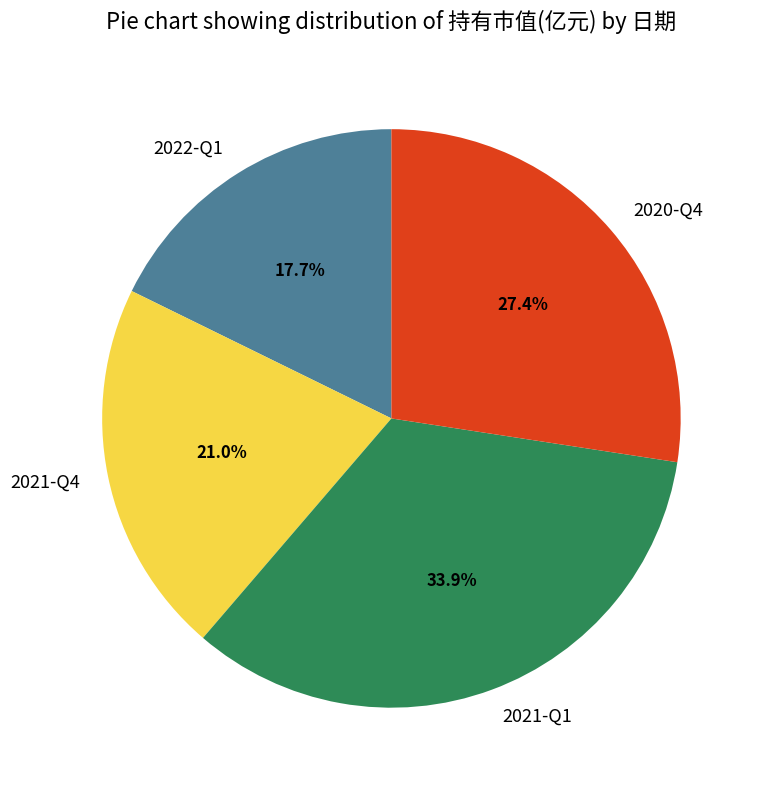

Which has a higher value, 2022-Q1 or 2021-Q4?

2021-Q4